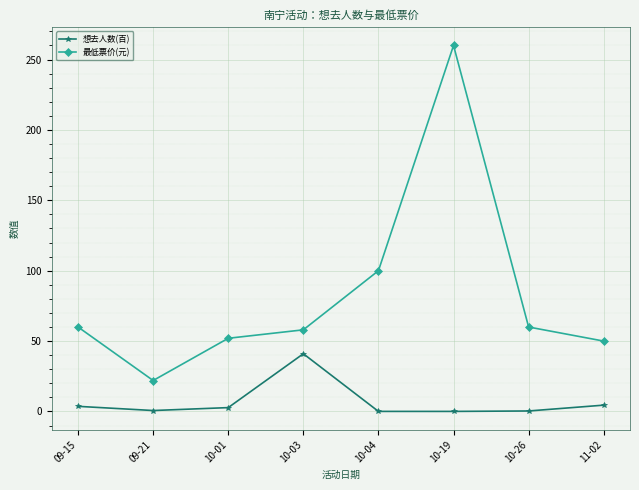

Which series has the largest range (max minus min)?

最低票价(元)